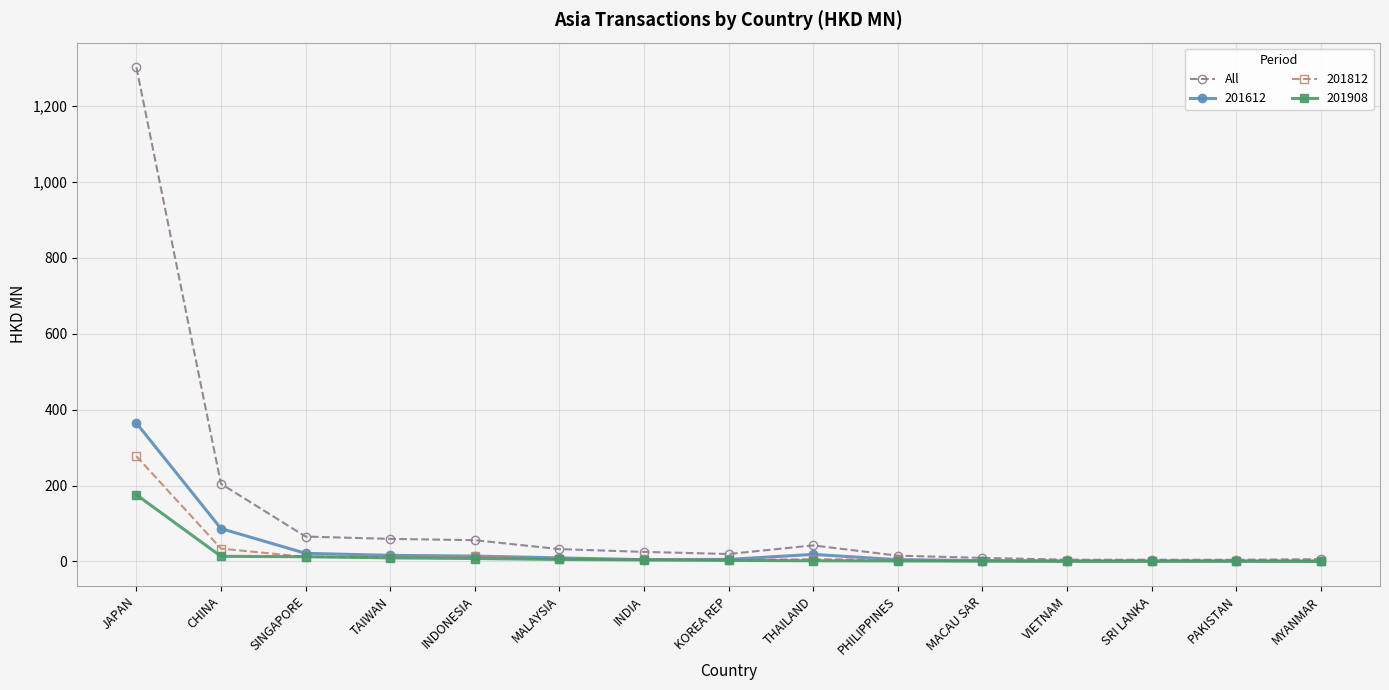

Rank the series at JAPAN from highest to lowest value.

All, 201612, 201812, 201908